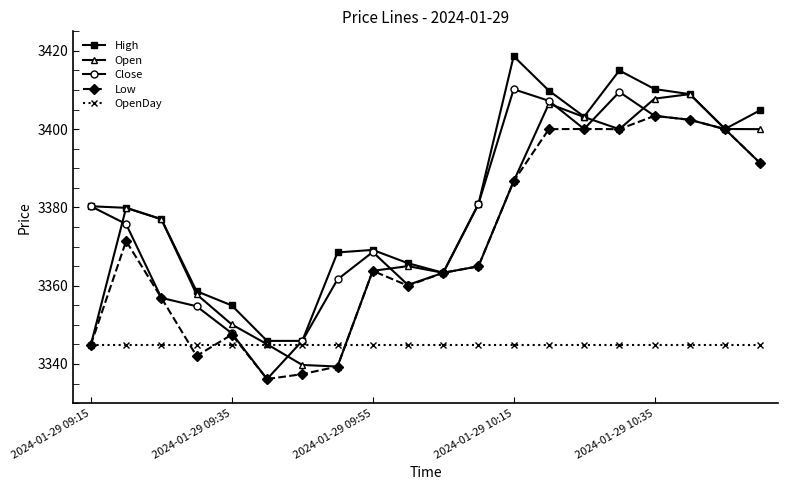

What is the smallest value displayed?

3336.2